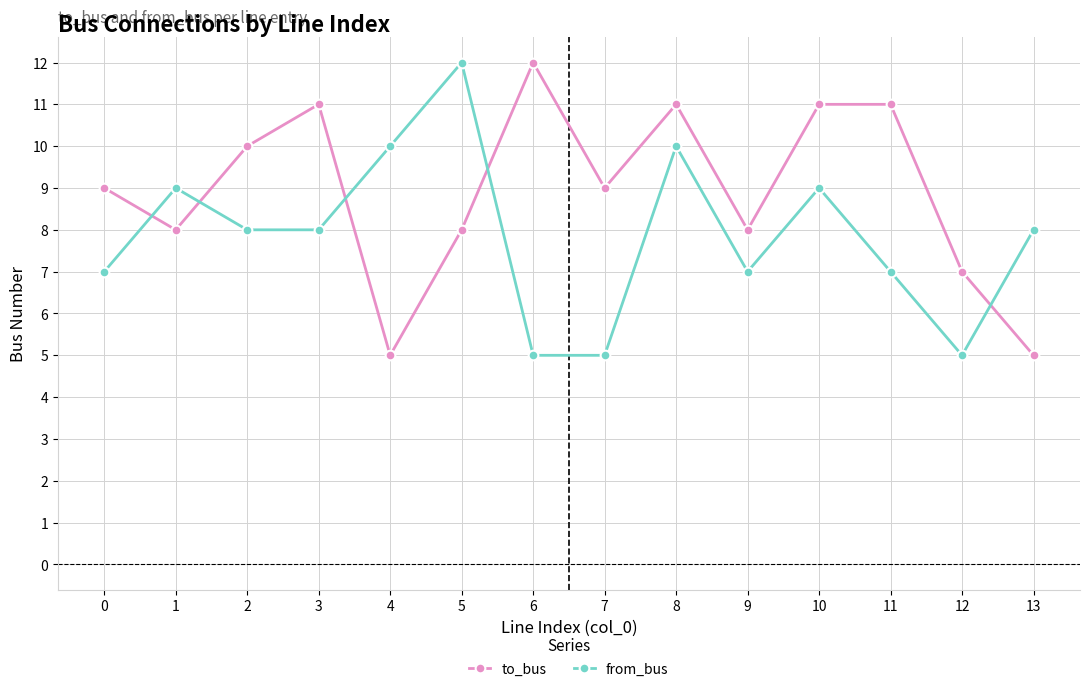

Is this an area chart (filled region under the line)?

No